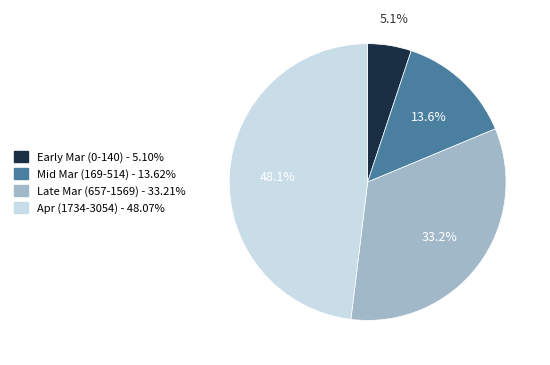

How many slices are in this pie chart?

4